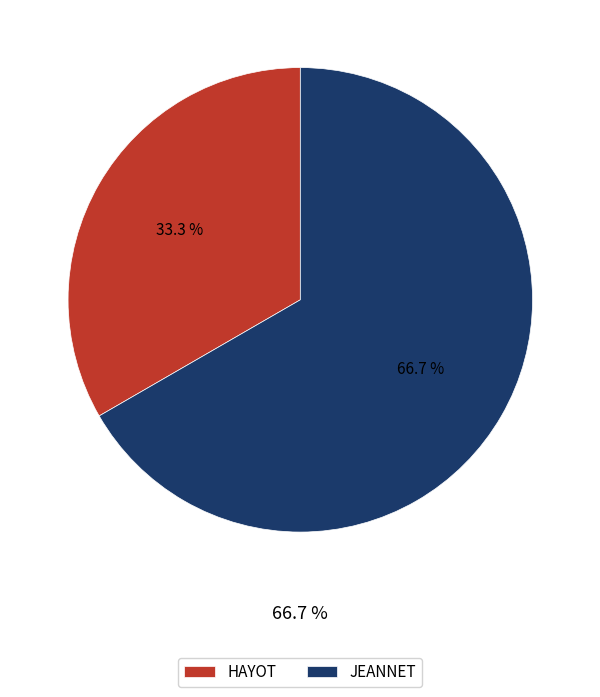

Between HAYOT and JEANNET, which is larger?

JEANNET